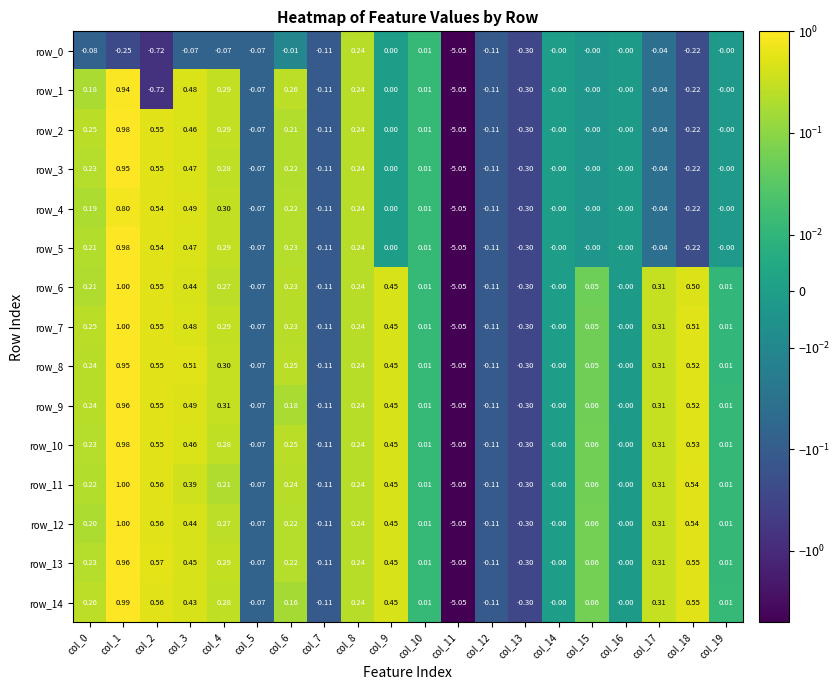

Which category has the highest value across all series?

col_1